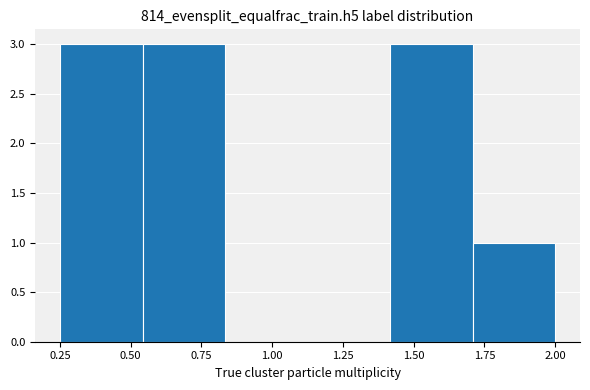

Reading left to right, transcribe this chart: for each bar, give the range it covers on the x-axis and its height. Neither the bar edges nor the heights are printed on the chart, so give them approximately, as read against the axes.

0.25 to 0.55: 3
0.55 to 0.85: 3
0.85 to 1.15: 0
1.15 to 1.40: 0
1.40 to 1.70: 3
1.70 to 2.00: 1